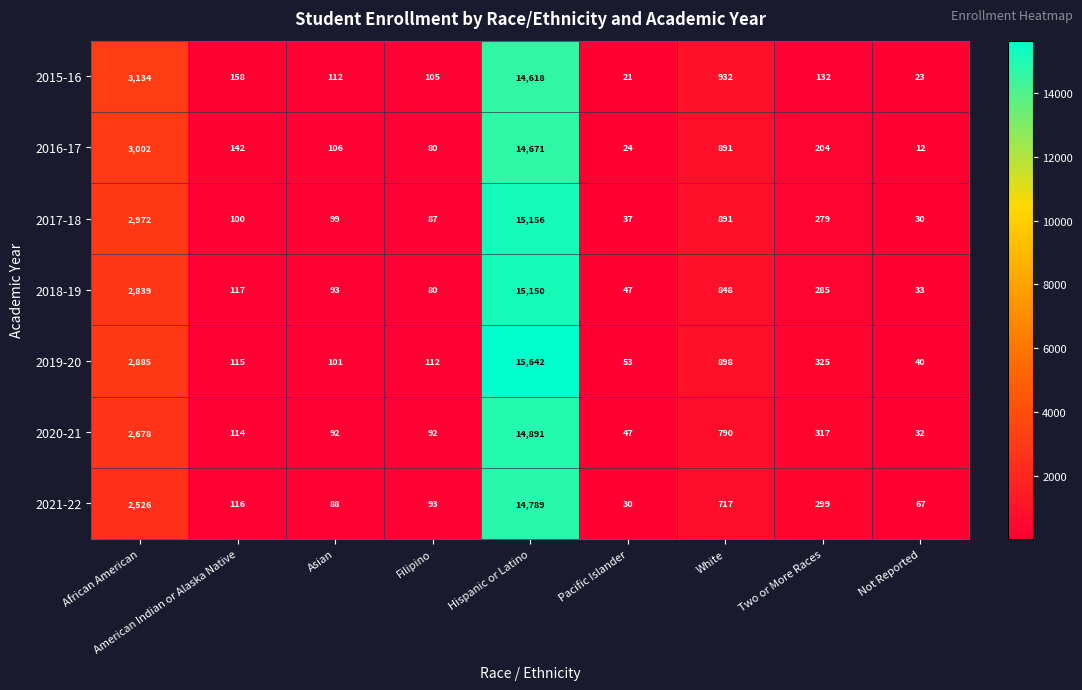

At how many categories does at least one series exceed 14114?

1